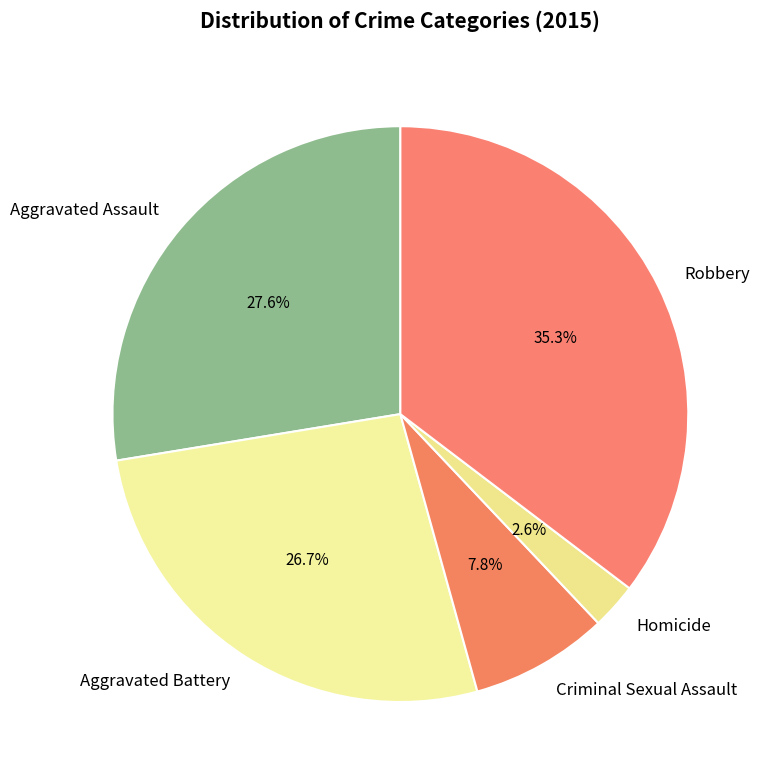

Which slice is the smallest?

Homicide